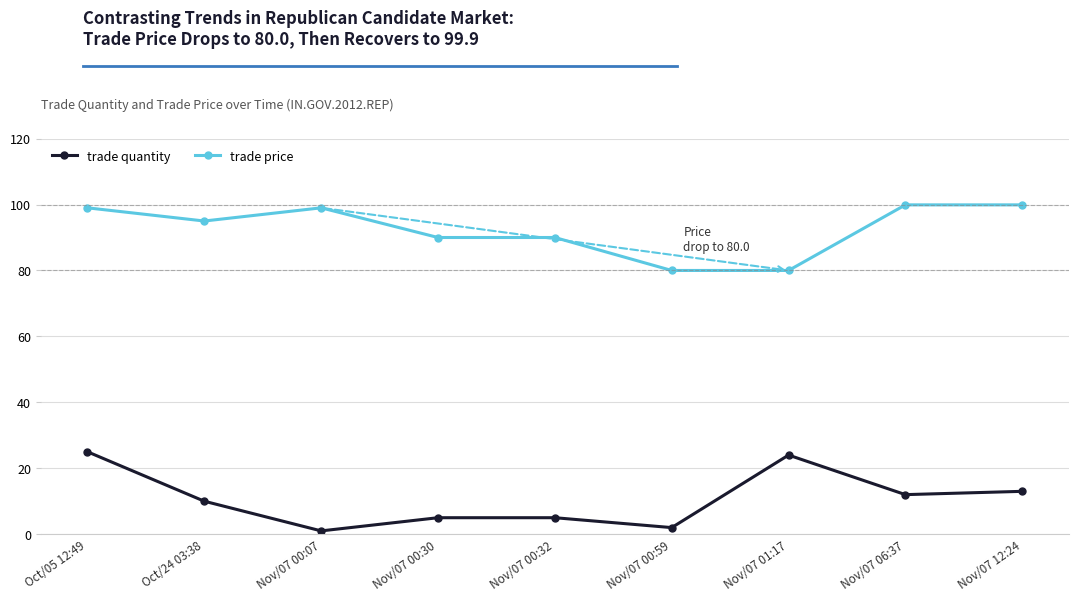

The trade price series shows 99.9 at Nov/07 06:37. True or false?

True